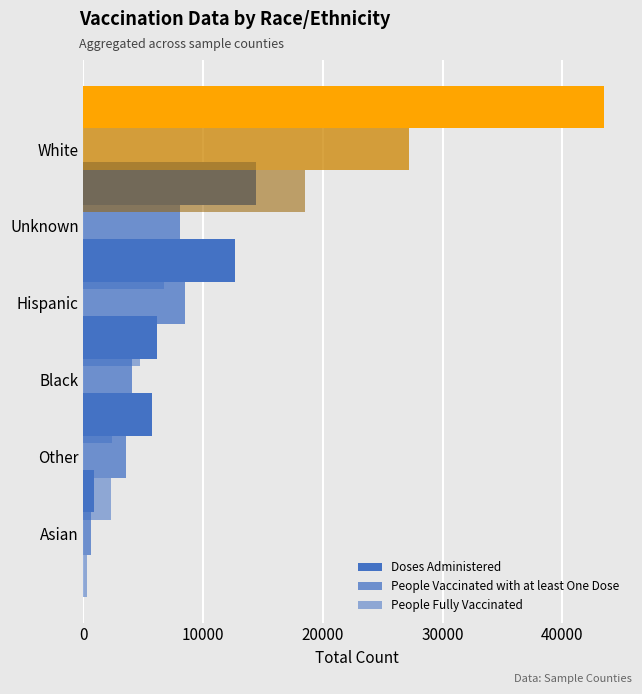

At how many categories does at least one series exceed 14024?

2